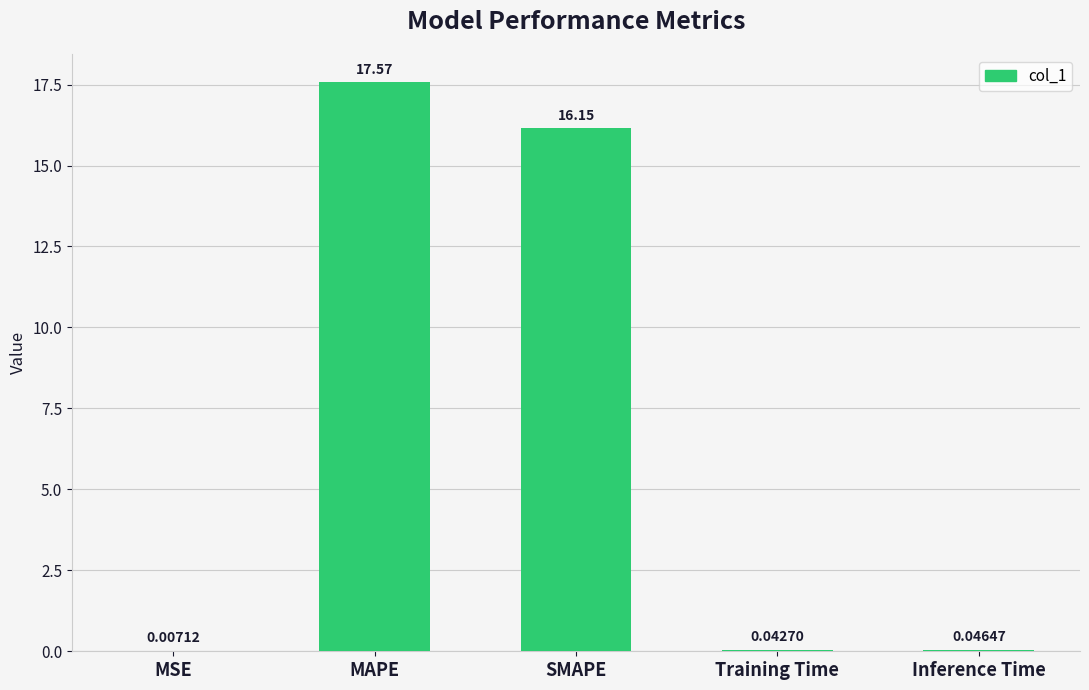

Are the bars grouped side by side (vs. stacked)?

No